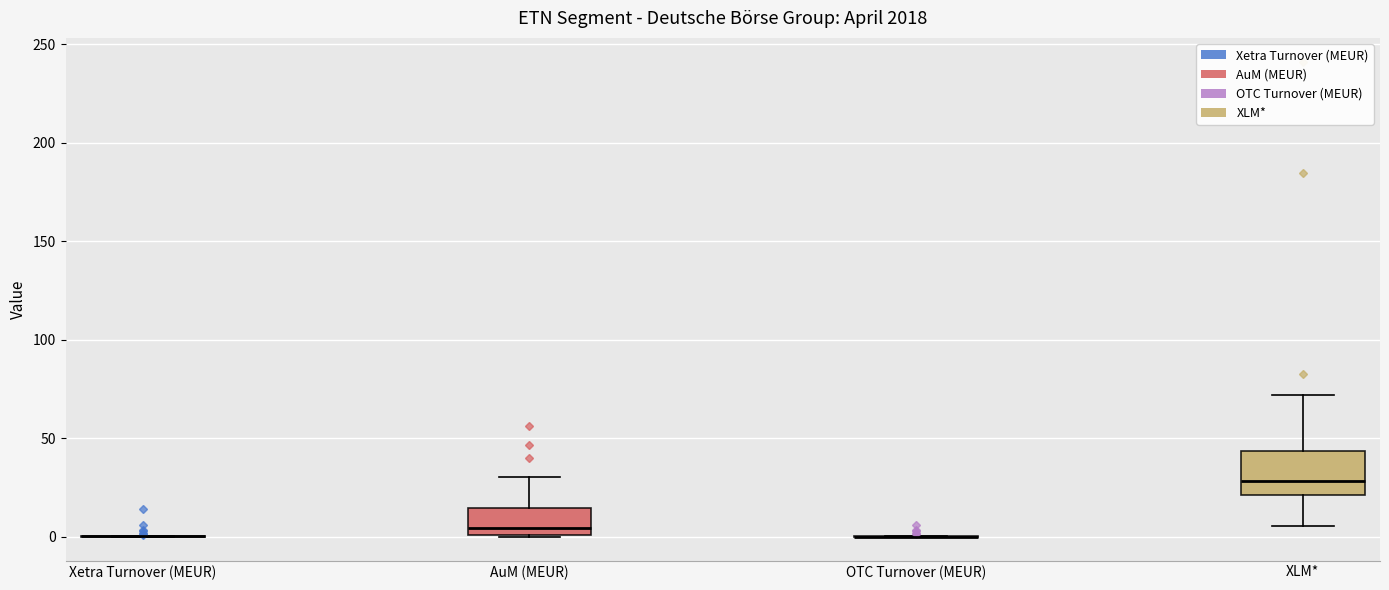

Where is the upper edge of the box for AuM (MEUR) on the y-axis? The values are not printed on the chart, so give them approximately, as read against the axis.

15